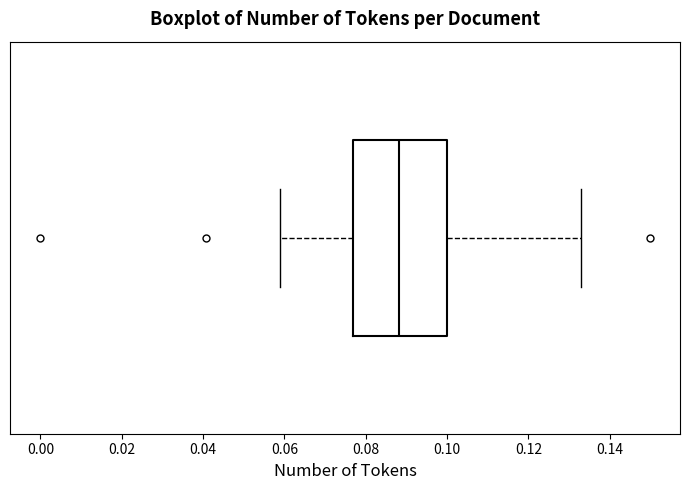

Read this box plot against the x-axis: the position of the median line, the range covered by the box, and the ends of both whiskers. The values are not printed on the chart, so give them approximately, as read against the axis.

median 0.088, box 0.076 to 0.100, whiskers 0.058 to 0.132